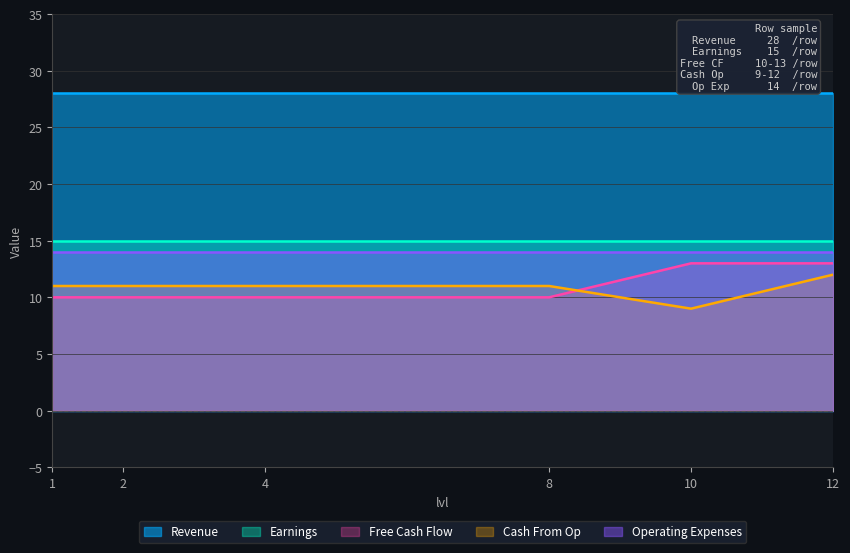

What is the highest value of the Earnings series?

15